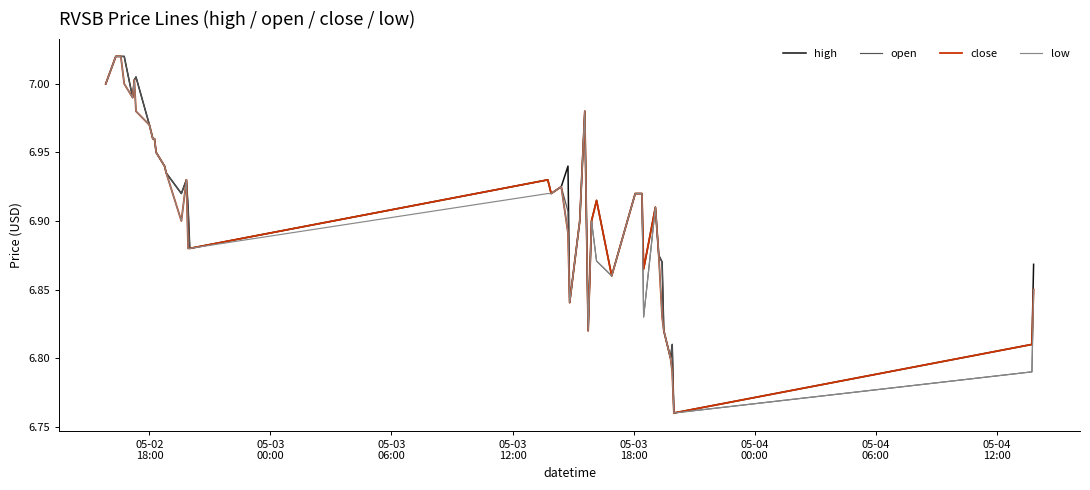

Reading left to right, transcribe all the data shown in this chart.

high: 7.0	7.0	7.0	7.0	7.0	7.0	7.0	7.0	7.0	7.0	7.0	6.9	6.9	6.9	6.9	6.9	6.9	6.9	6.9	6.9	6.9	6.8	6.9	7.0	6.8	6.9	6.9	6.9	6.9	6.9	6.9	6.9	6.9	6.9	6.8	6.8	6.8	6.8	6.8	6.9
open: 7.0	7.0	7.0	7.0	7.0	7.0	7.0	7.0	7.0	7.0	7.0	6.9	6.9	6.9	6.9	6.9	6.9	6.9	6.9	6.9	6.9	6.8	6.9	7.0	6.8	6.9	6.9	6.9	6.9	6.9	6.8	6.9	6.9	6.9	6.8	6.8	6.8	6.8	6.8	6.8
close: 7.0	7.0	7.0	7.0	7.0	7.0	7.0	7.0	7.0	7.0	7.0	6.9	6.9	6.9	6.9	6.9	6.9	6.9	6.9	6.9	6.9	6.8	6.9	7.0	6.8	6.9	6.9	6.9	6.9	6.9	6.9	6.9	6.9	6.8	6.8	6.8	6.8	6.8	6.8	6.8
low: 7.0	7.0	7.0	7.0	7.0	7.0	7.0	7.0	7.0	7.0	7.0	6.9	6.9	6.9	6.9	6.9	6.9	6.9	6.9	6.9	6.9	6.8	6.9	7.0	6.8	6.9	6.9	6.9	6.9	6.9	6.8	6.9	6.9	6.8	6.8	6.8	6.8	6.8	6.8	6.8